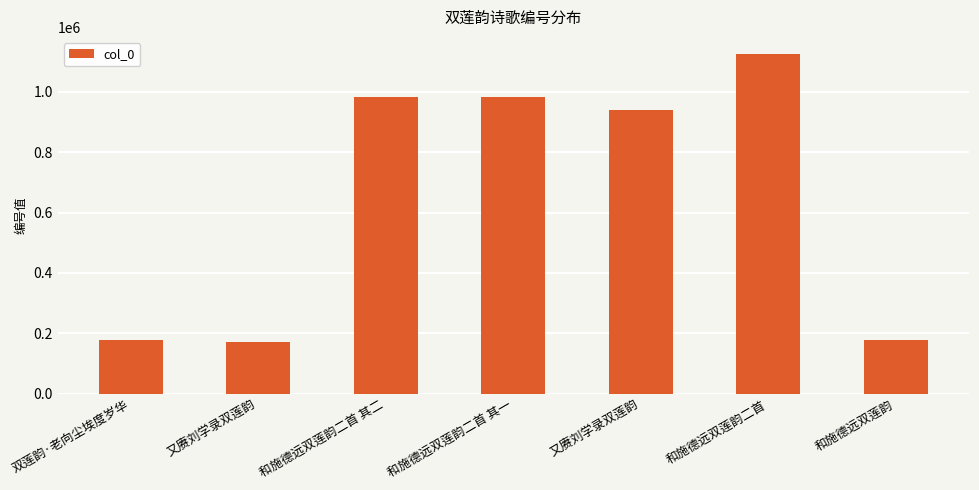

Where is the data nearest to the value 647627?

又赓刘学录双莲韵